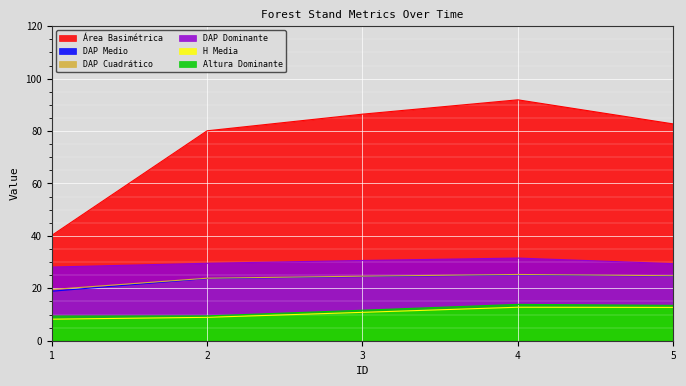

True or false: DAP Dominante has a value of 28.1 at 1.

True